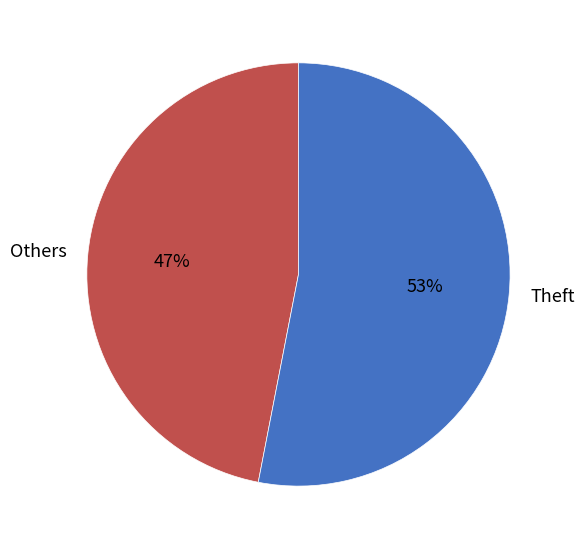

Is it true that Others is 47% of the pie?

True